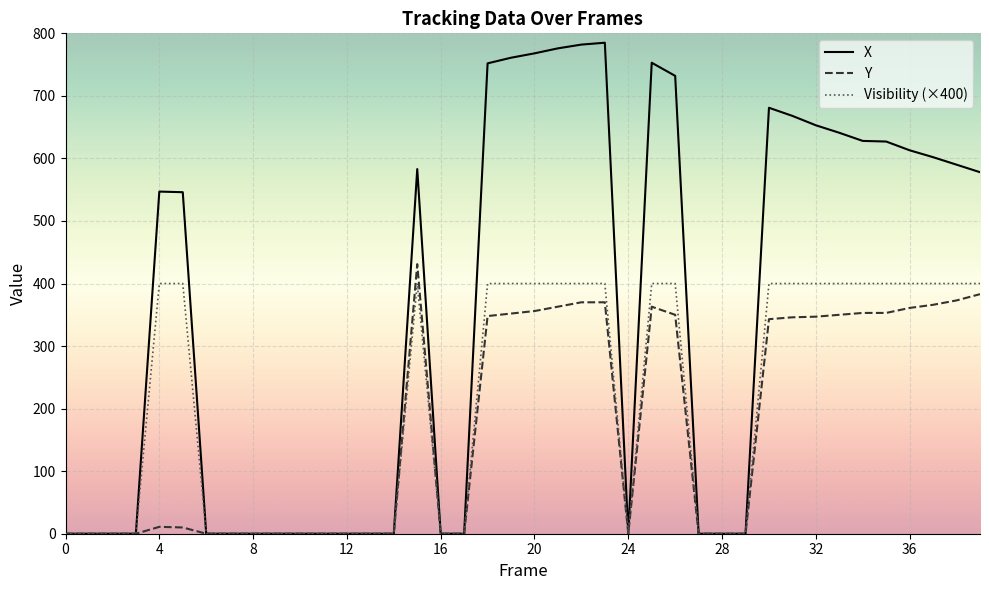

How many values in the X series are below 547?

20